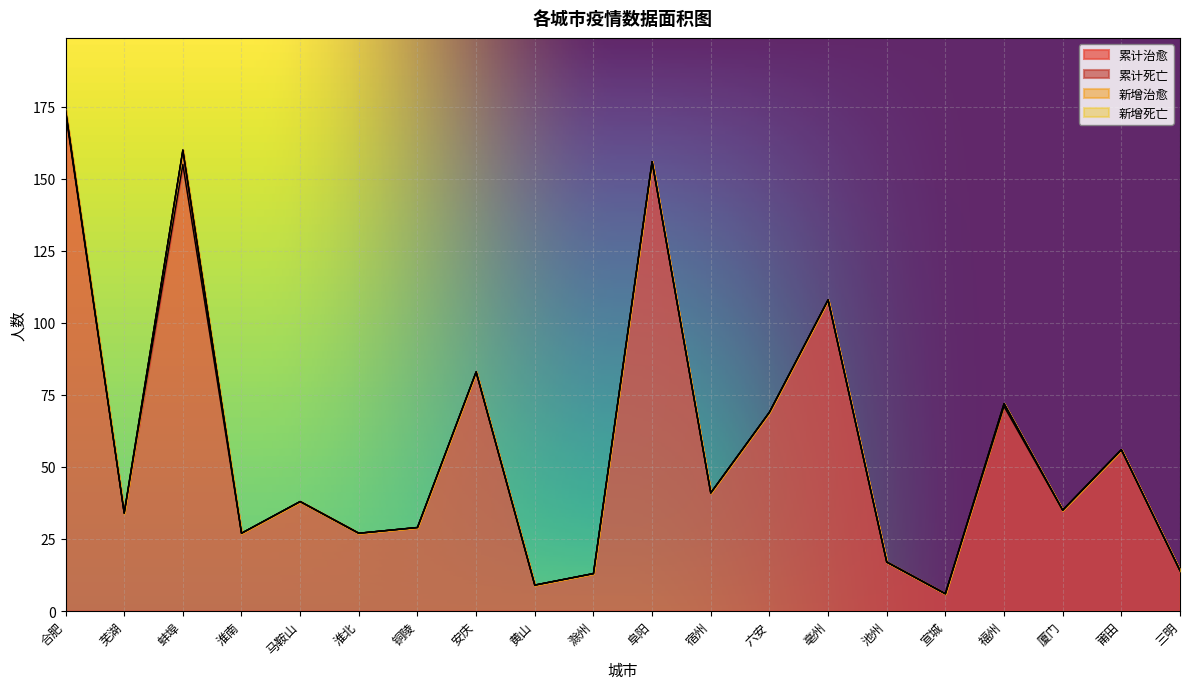

True or false: 新增死亡 and 累计死亡 cross at least once.

False